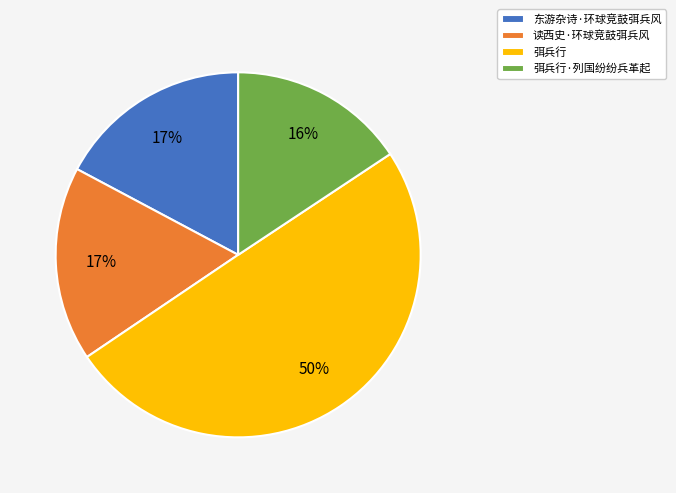

Does 东游杂诗·环球竞鼓弭兵风 represent more than half of the total?

No